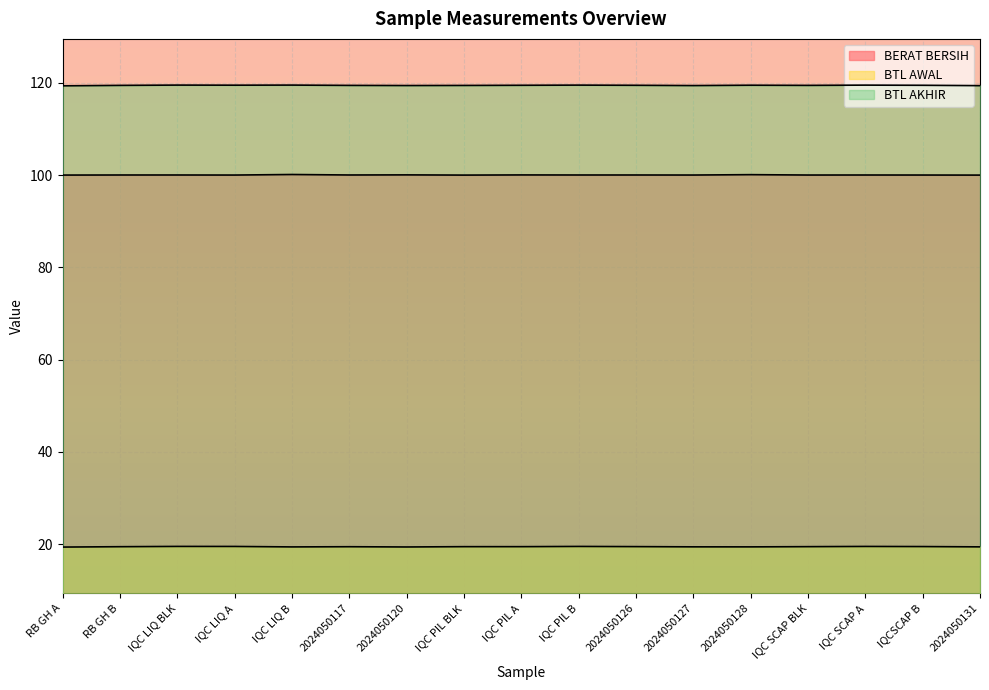

How many lines are shown in the chart?

3